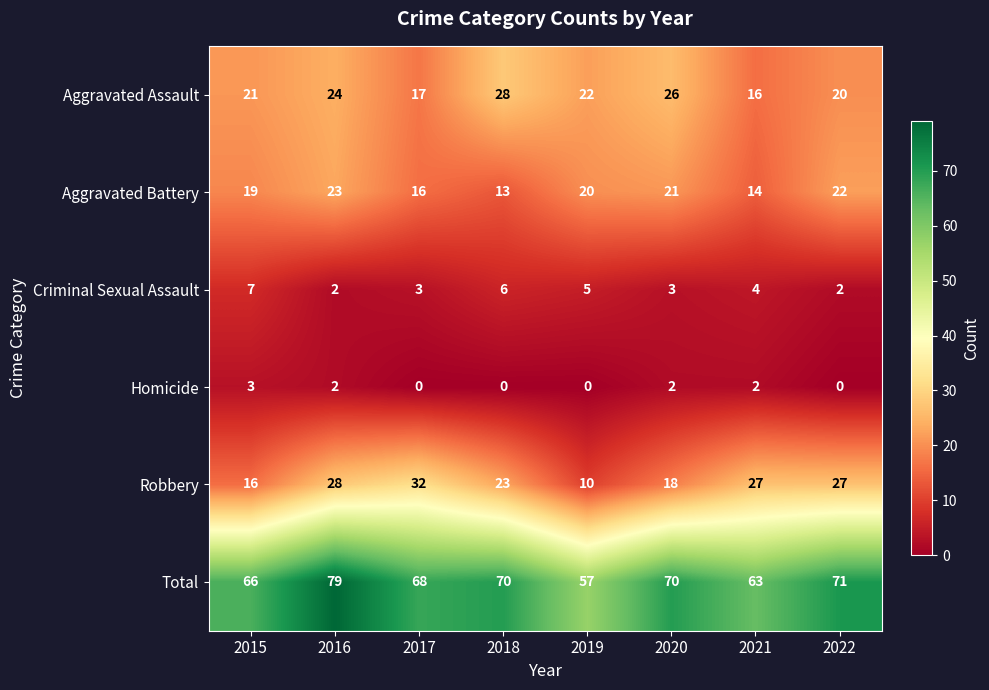

At how many categories does at least one series exceed 38?

8